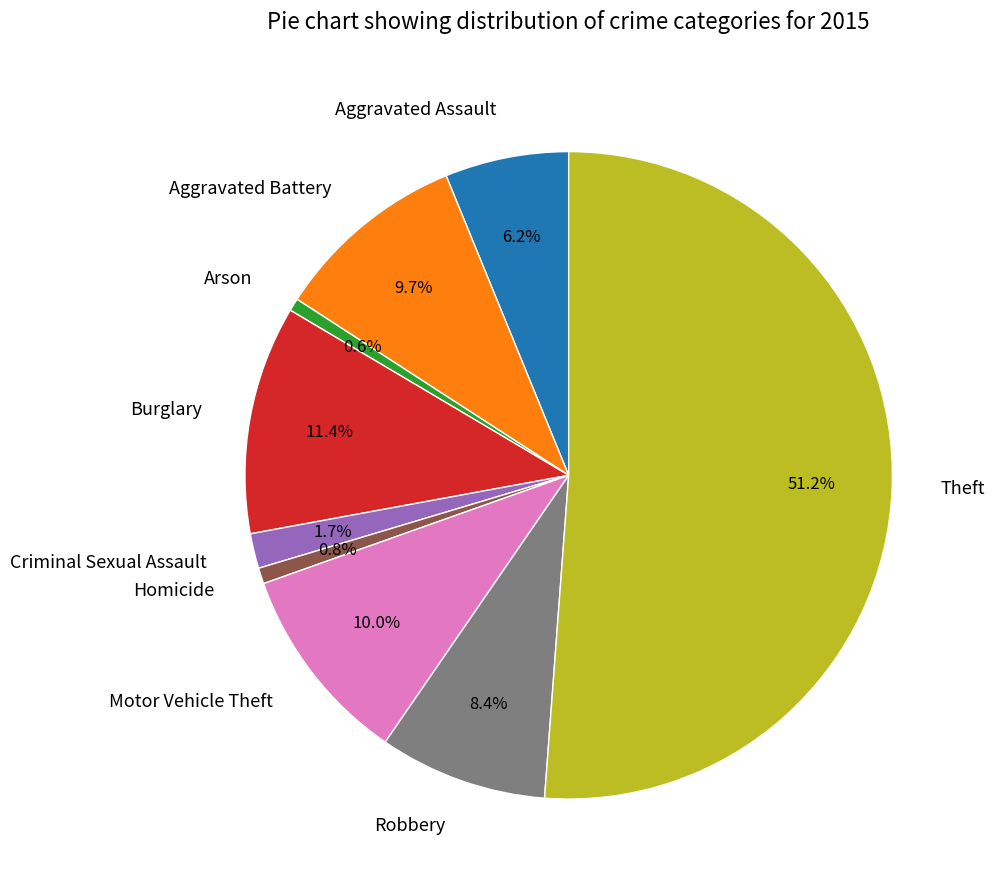

To the nearest percent, what is the combined percentage of Robbery and Theft?

60%